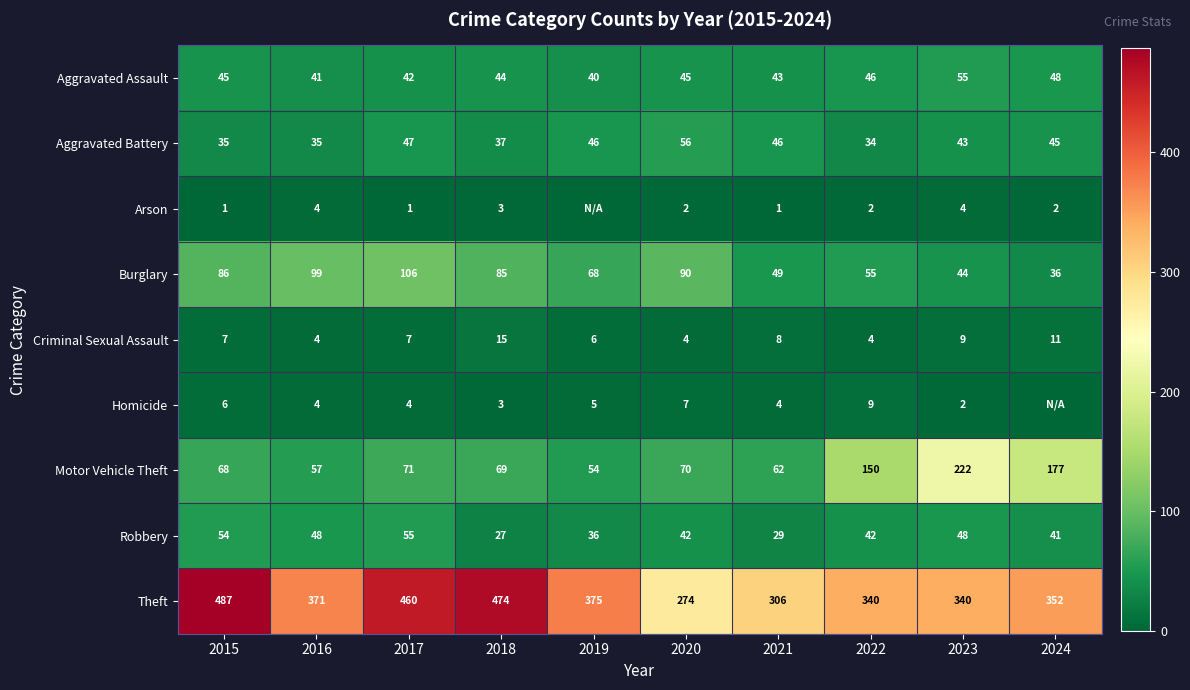

The value of Burglary at 2020 is 155. True or false?

False